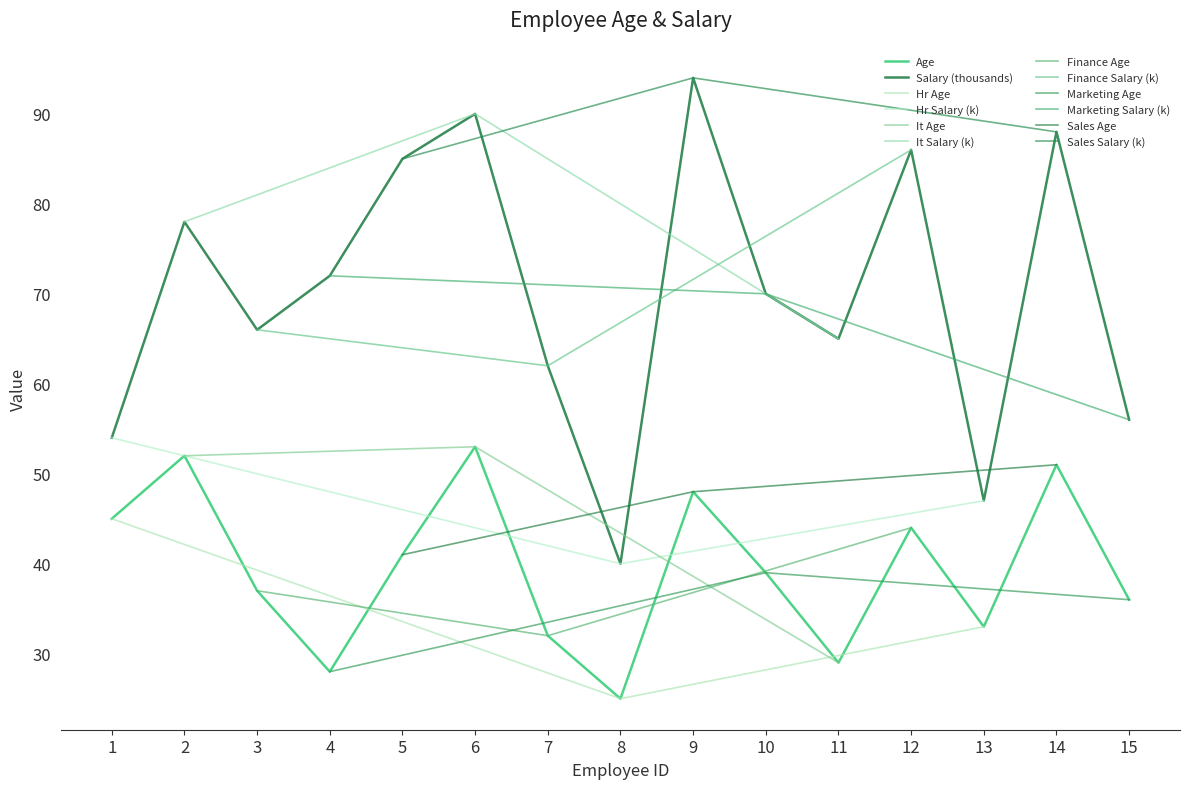

True or false: Salary and Age intersect in this chart.

False